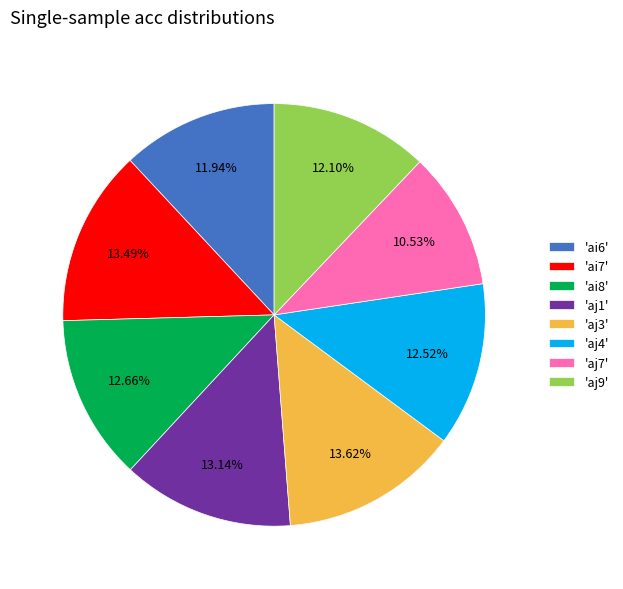

Do 'aj9' and 'aj3' together represent more than half of the pie?

No